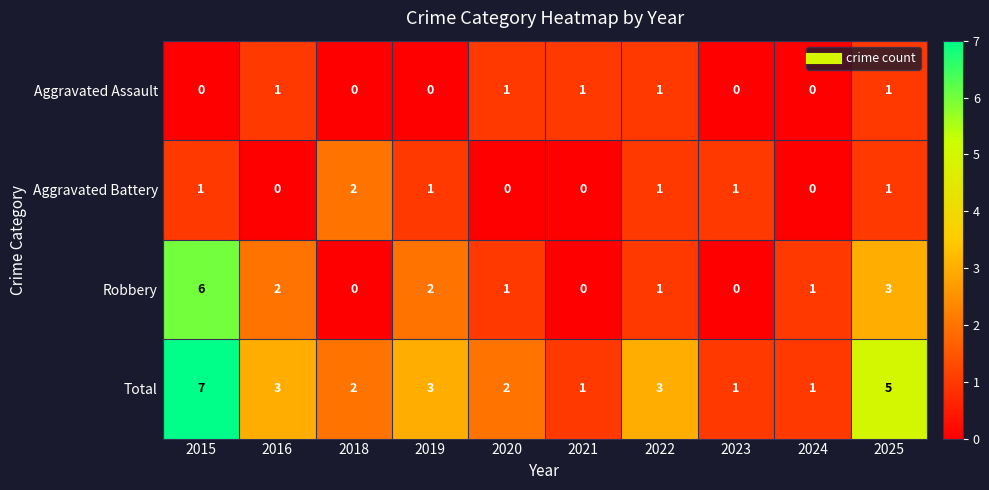

What is the difference between the highest and lowest values at 2019?

3